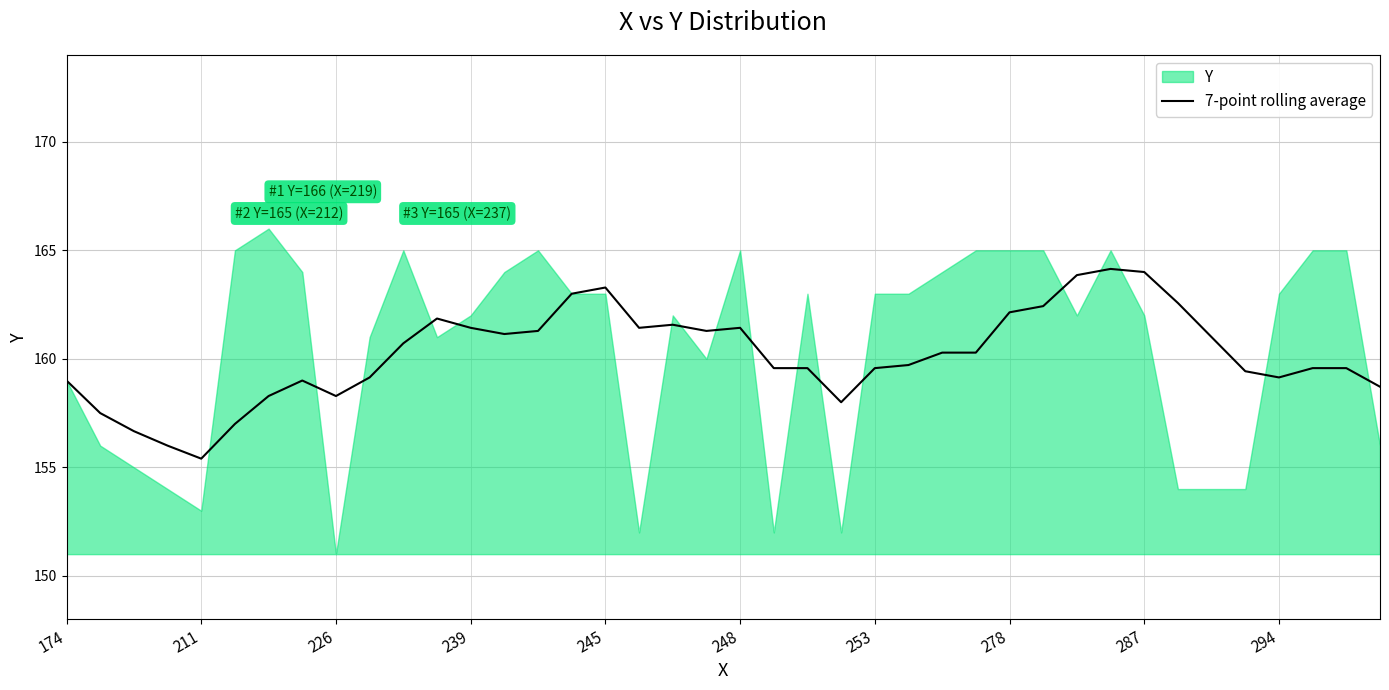

Which category has the lowest value in the 7-point rolling average series?

211